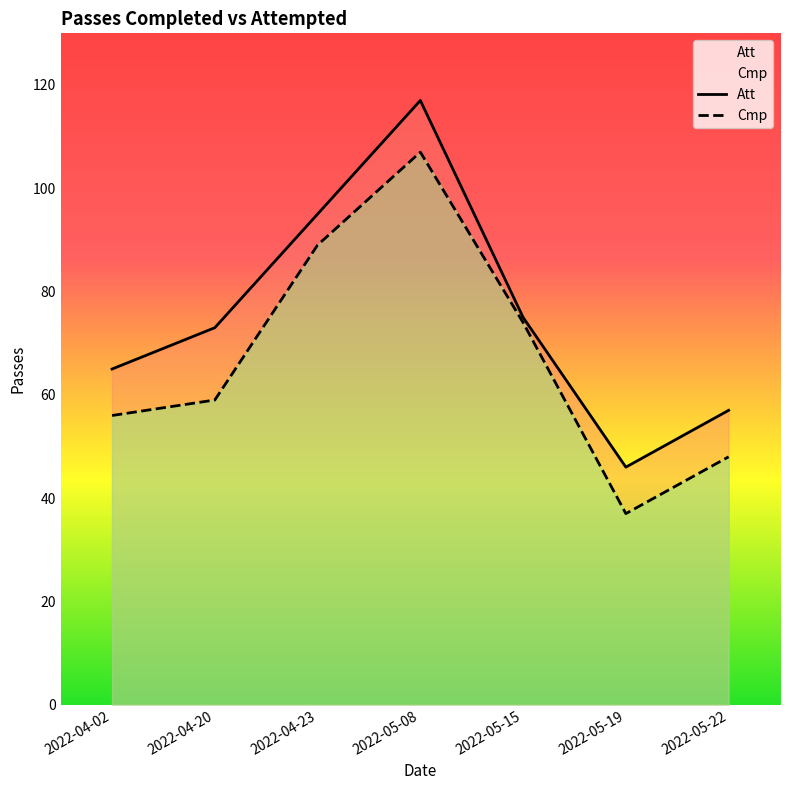

True or false: Att and Cmp cross at least once.

False